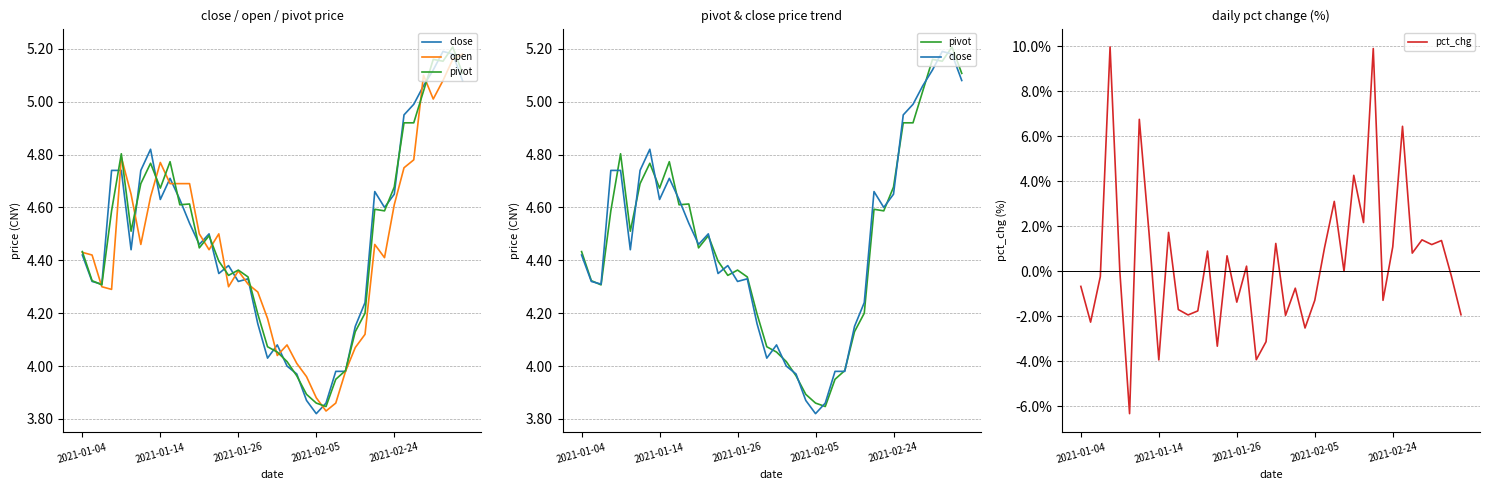

The value of pct_chg at 28 is 4.3. True or false?

True